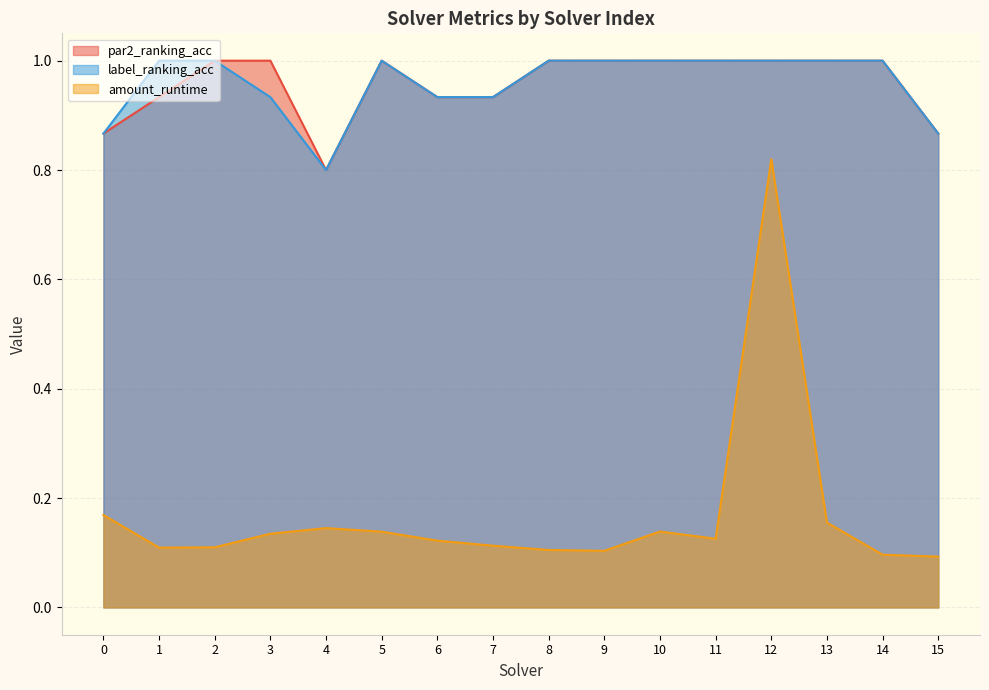

True or false: label_ranking_acc has more than 2 points higher than both neighbors.

False